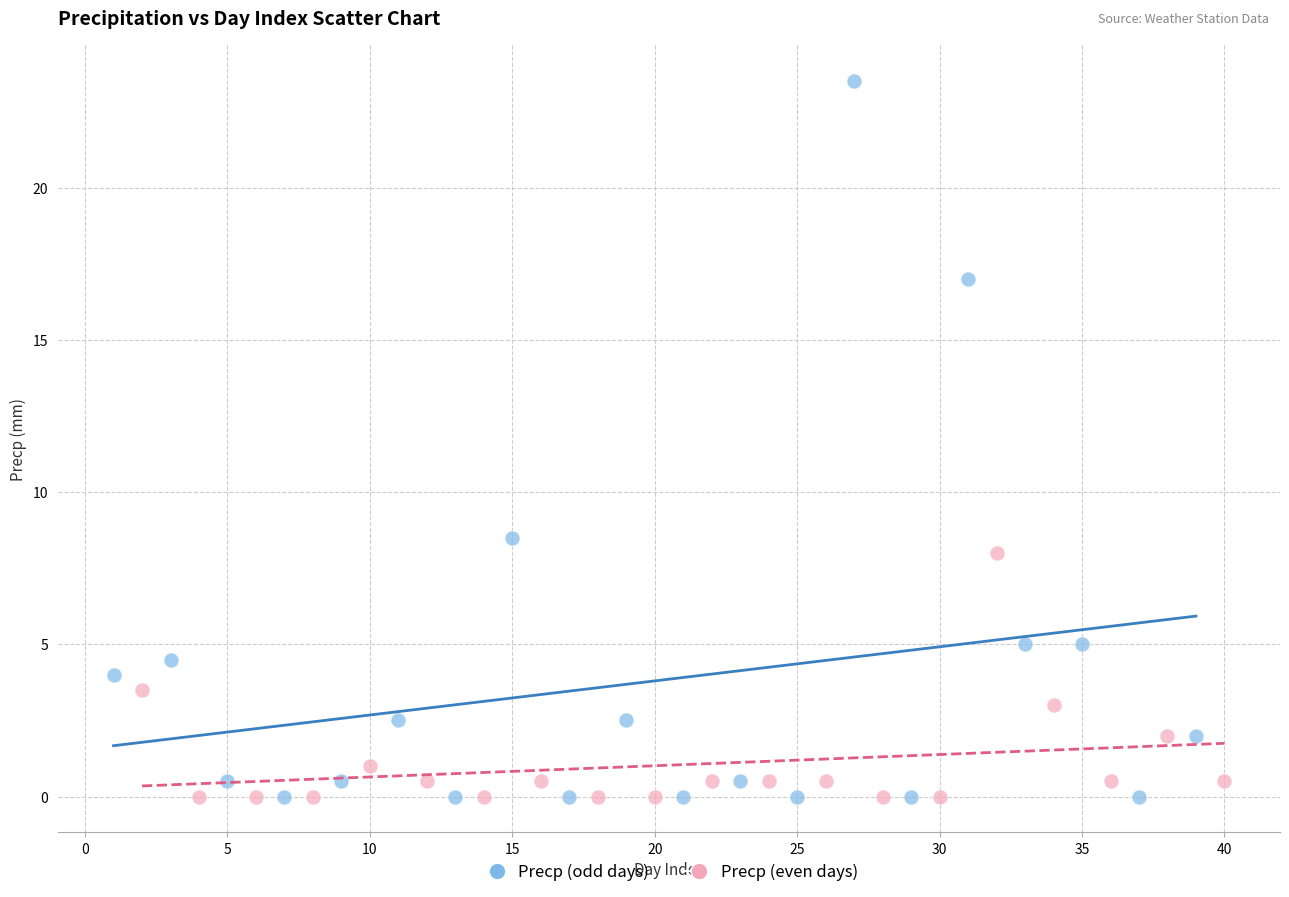

Which series contains the highest Y value?

Precp (odd days)